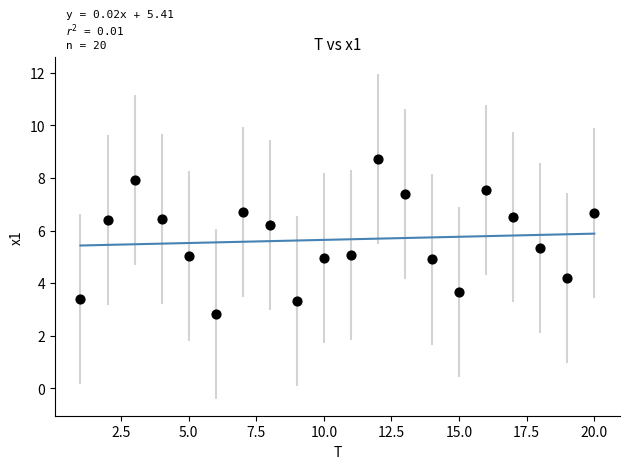

What is the range of Y values (max minus min)?

5.9